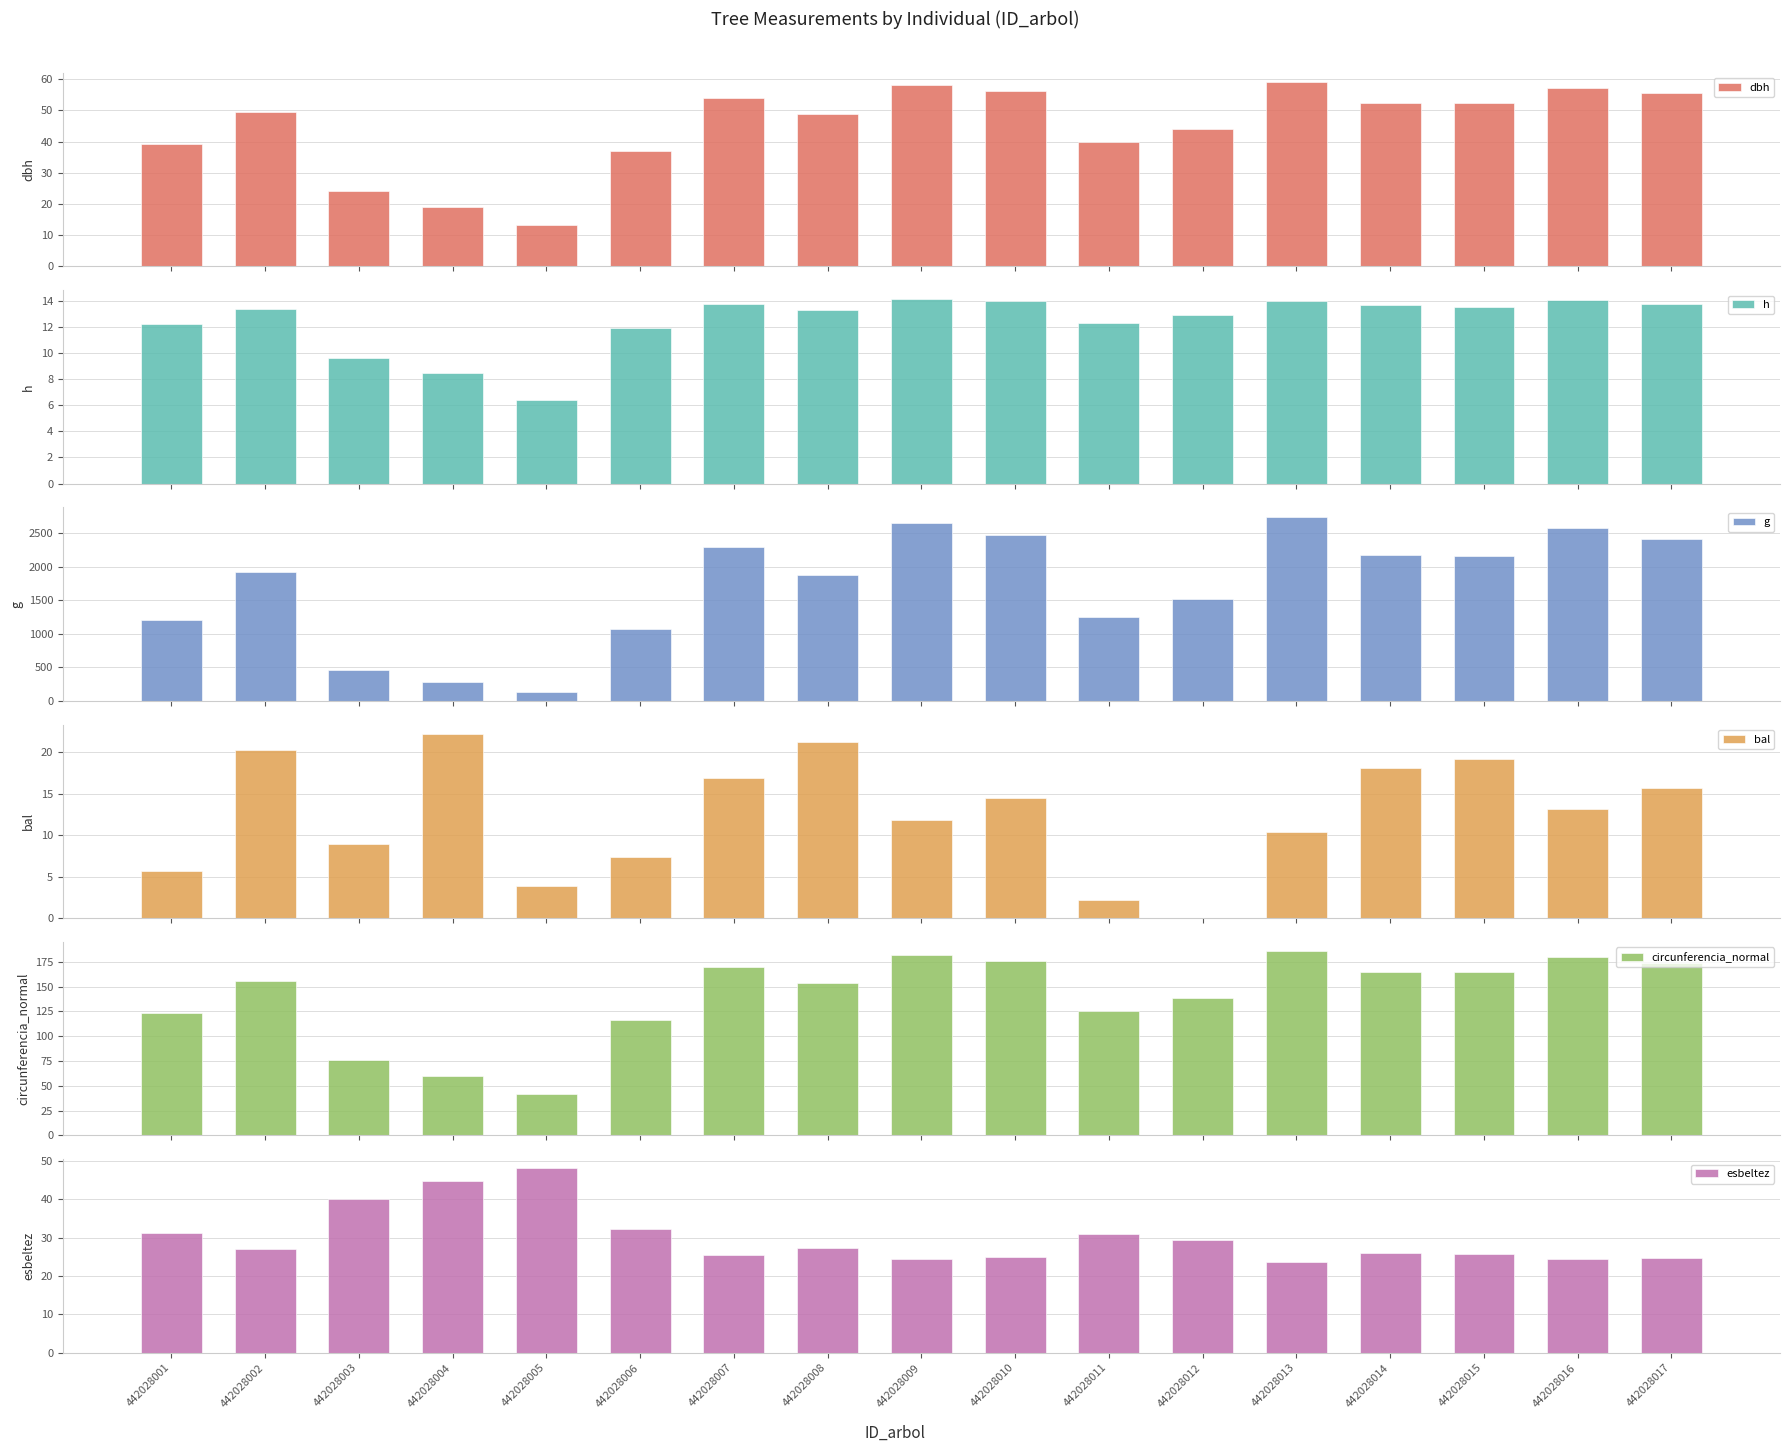

At 442028014, list the series in order from largest to smallest.

g, circunferencia_normal, dbh, esbeltez, bal, h